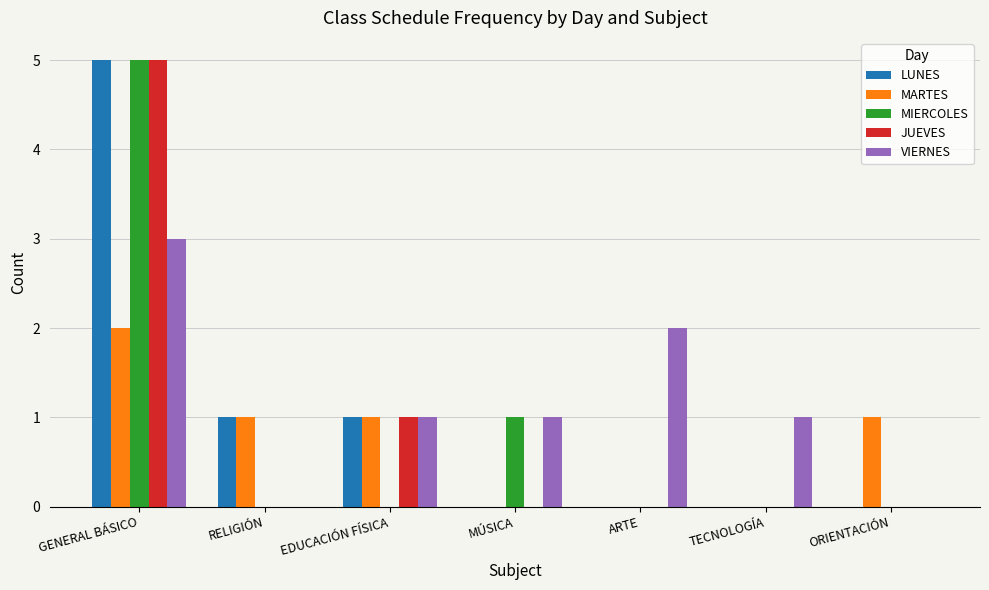

Is it true that MARTES equals 0 at GENERAL BÁSICO?

False